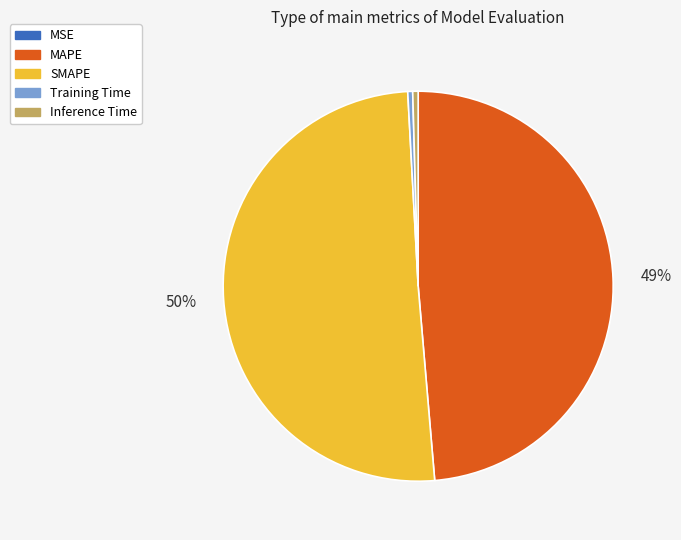

Is the sum of Inference Time and SMAPE greater than half?

Yes